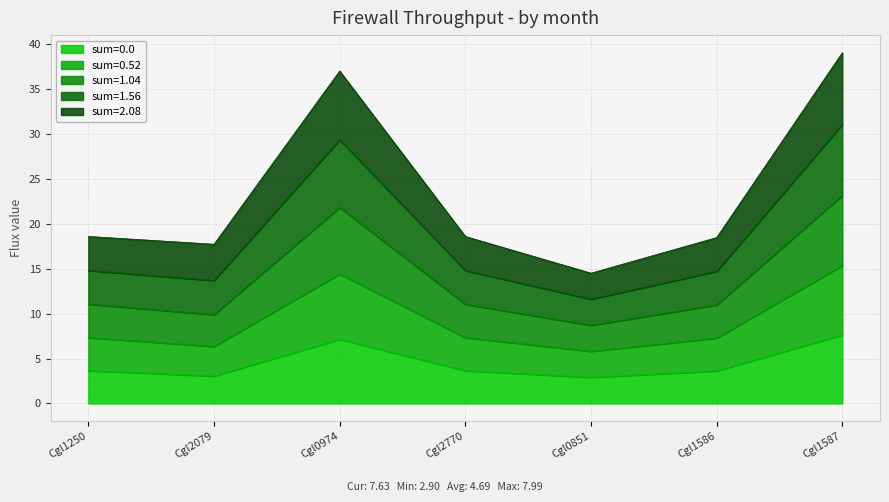

Does the chart have visible grid lines?

Yes